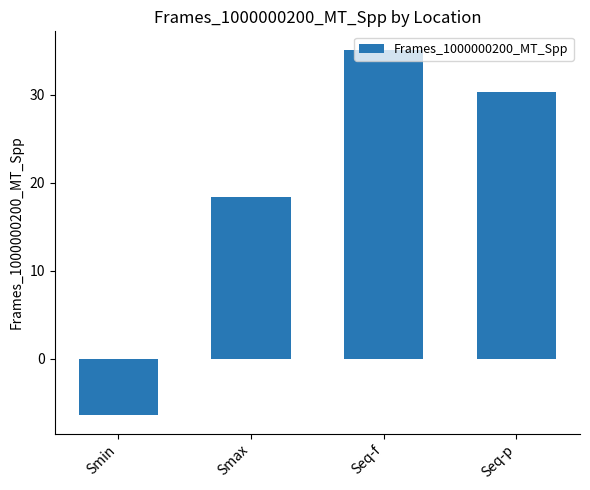

Between Smin and Smax, which is larger?

Smax